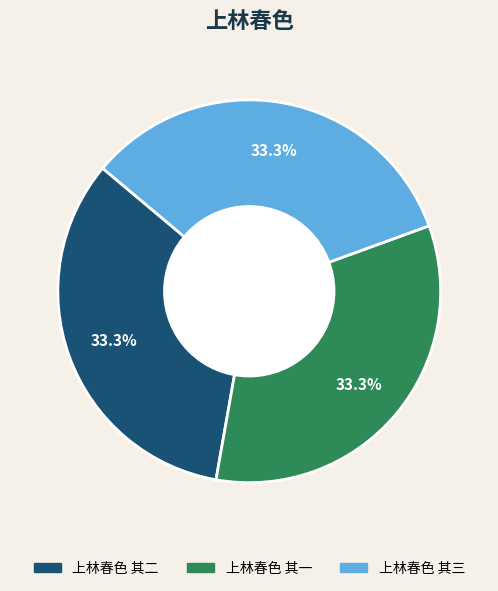

Combined, do 上林春色 其一 and 上林春色 其三 account for over 50%?

Yes